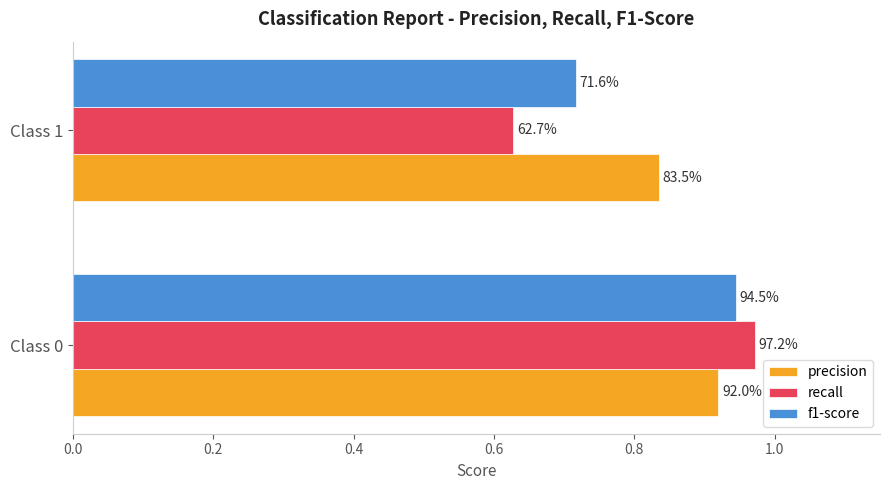

How many f1-score values are between 0 and 1?

2